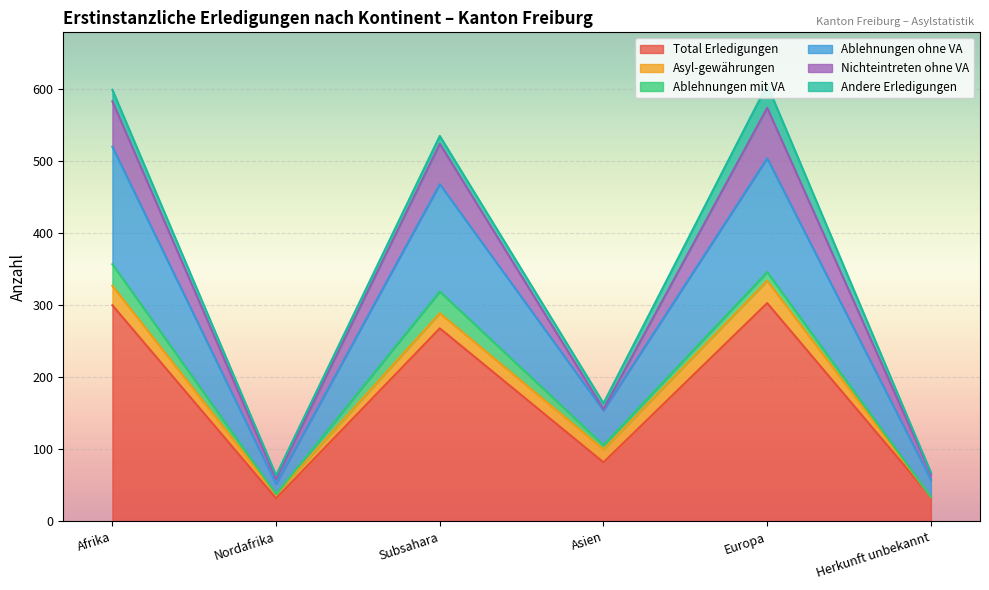

What is the maximum value for Nichteintreten ohne VA?

70